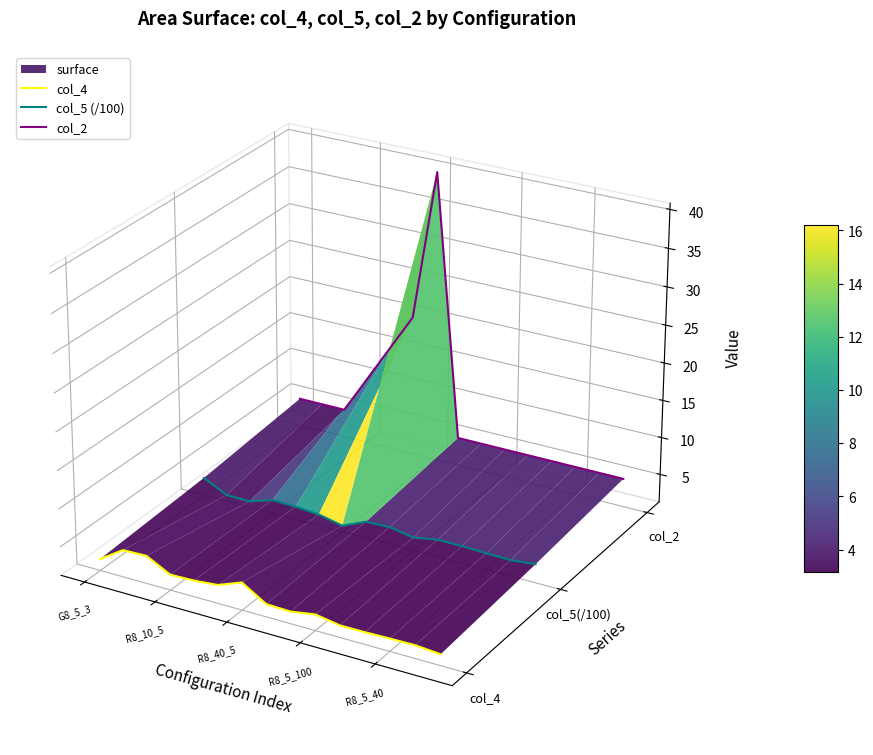

Which series has the largest total across all categories?

col_2